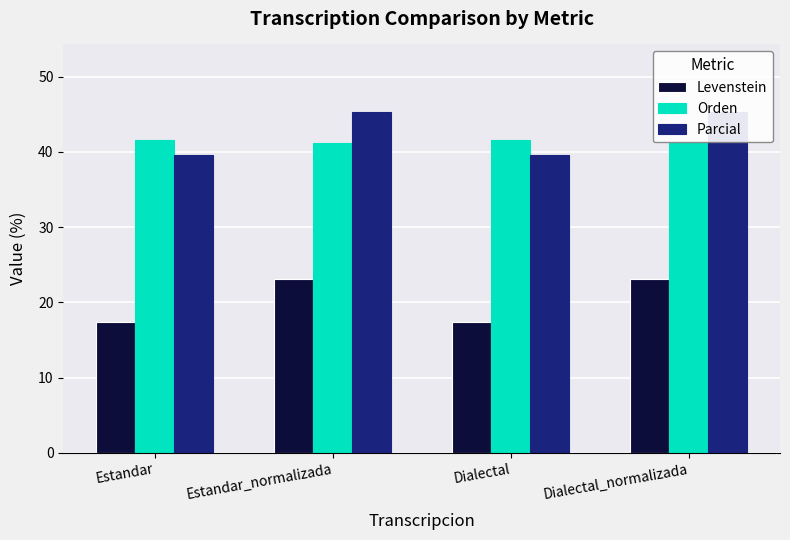

List the labels in order of Levenstein value, largest first.

Estandar_normalizada, Dialectal_normalizada, Estandar, Dialectal